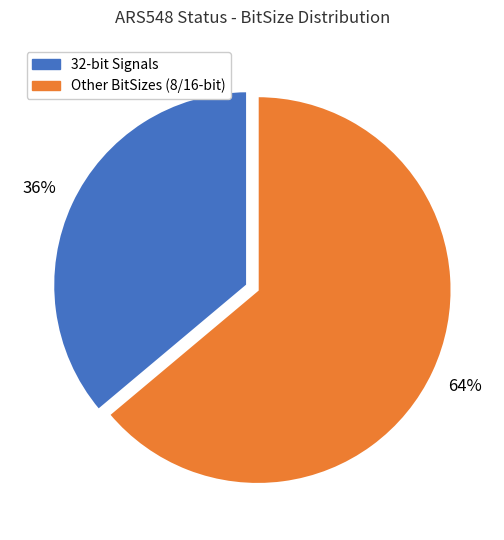

To the nearest percent, what is the average slice percentage?

50%